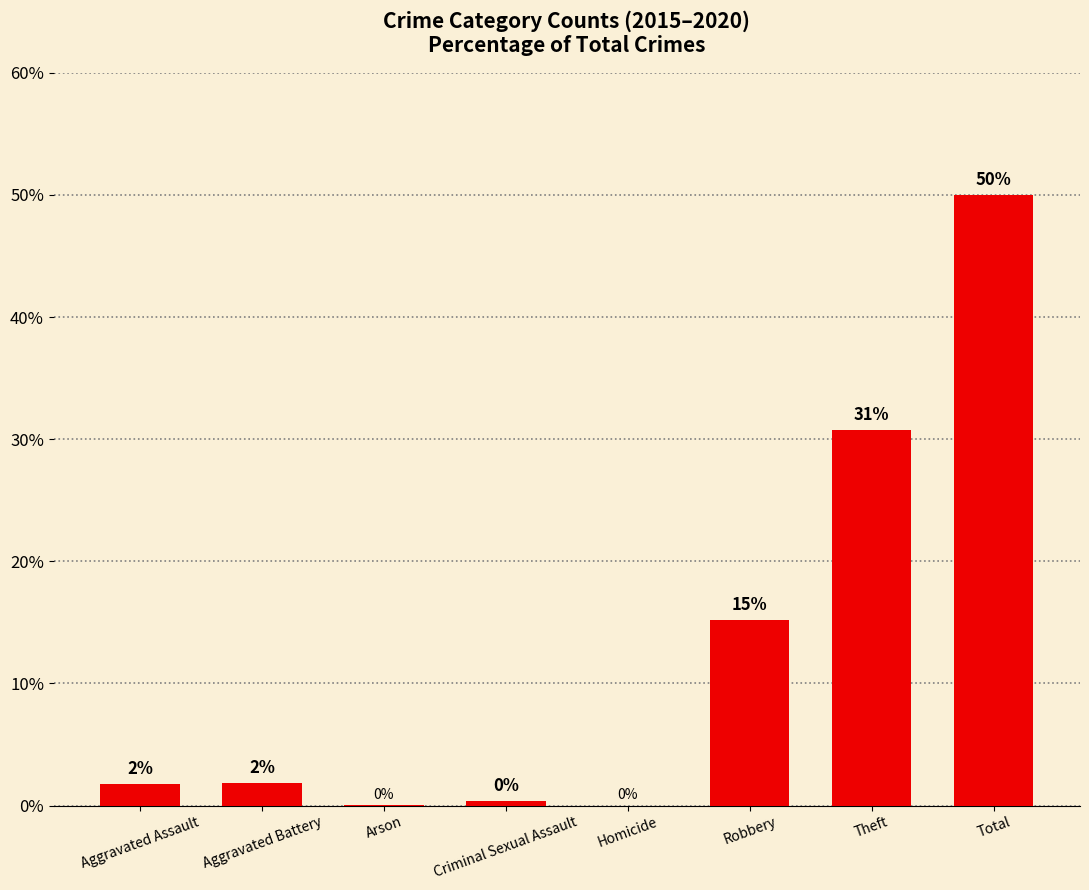

The value at Theft is 30.8. True or false?

True